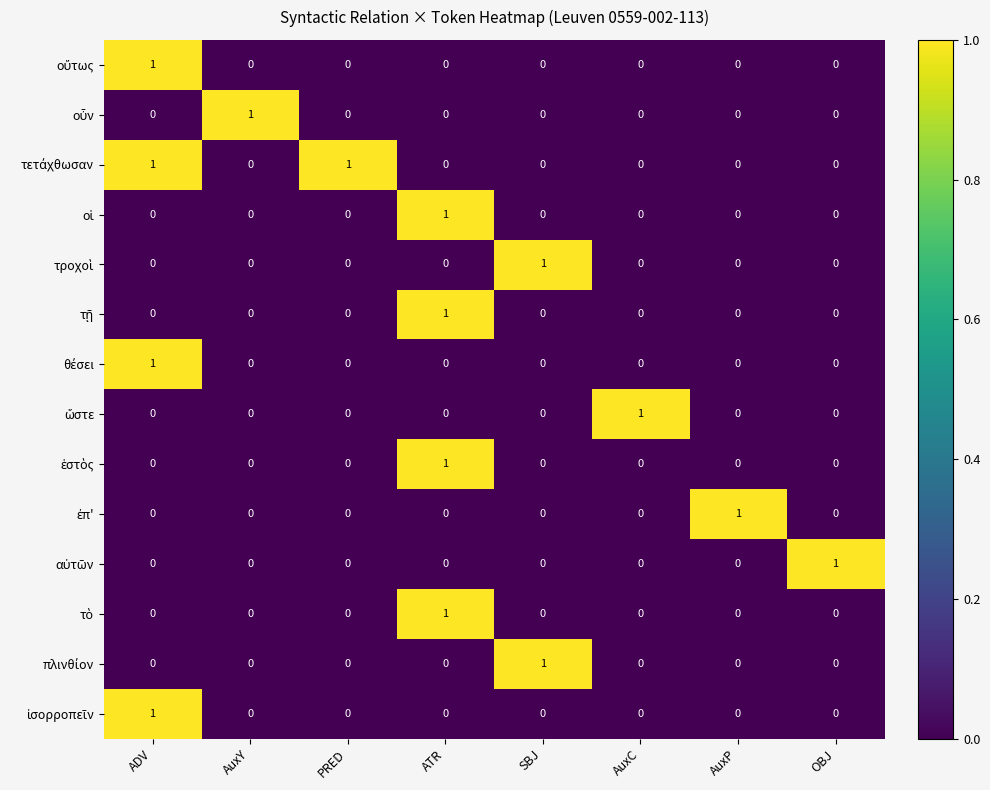

What is the total value across all series at ATR?

4